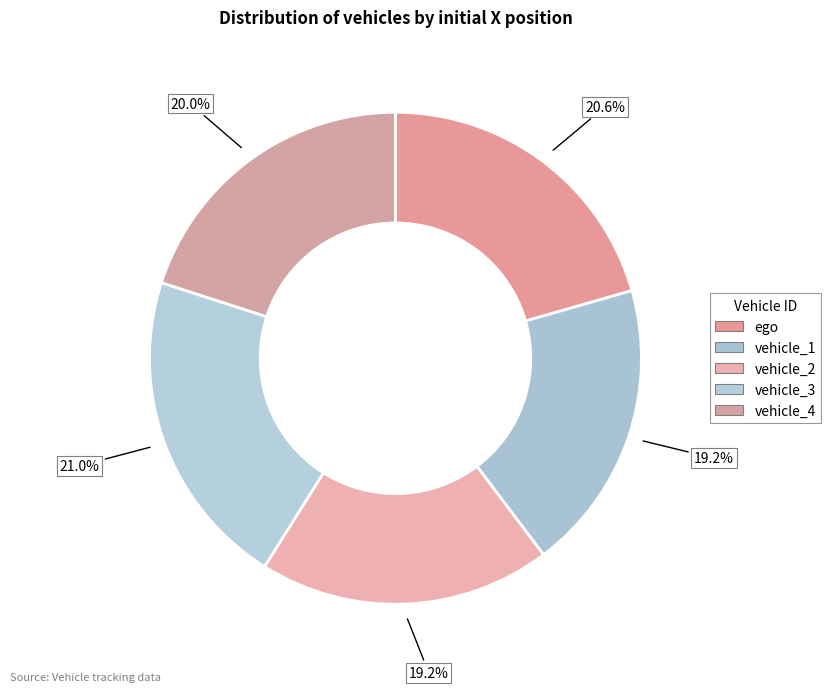

What percentage is the vehicle_2 slice, to the nearest percent?

19%